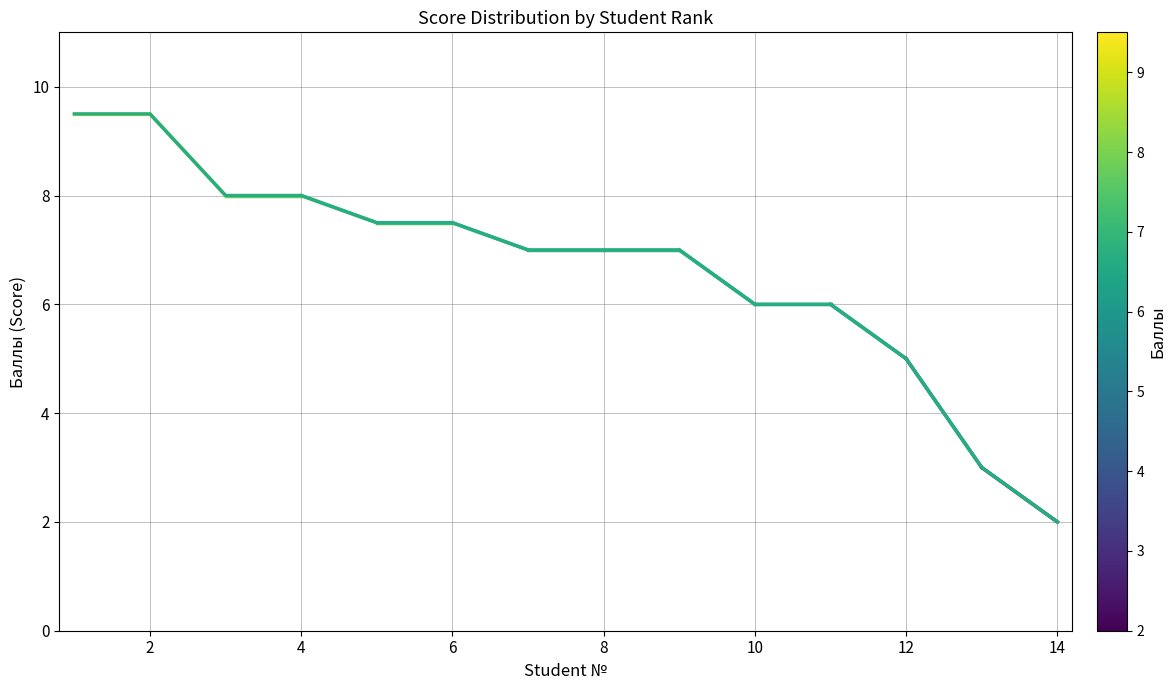

What is the difference between the maximum and minimum values?

7.5